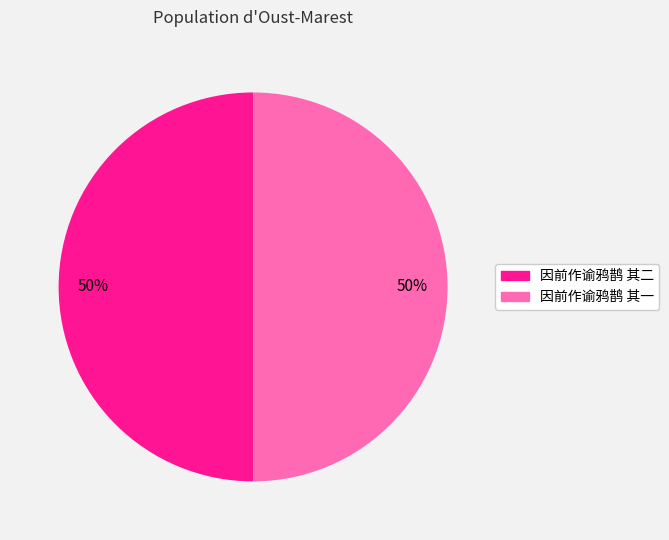

What percentage is the 因前作谕鸦鹊 其二 slice, to the nearest percent?

50%